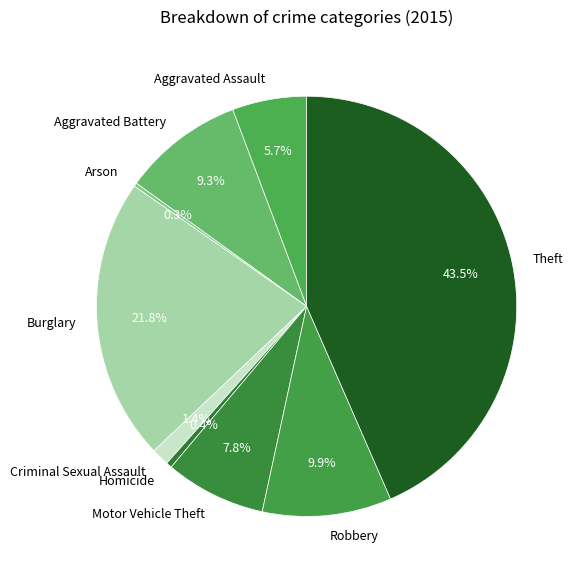

The Robbery slice represents 20% of the pie. True or false?

False